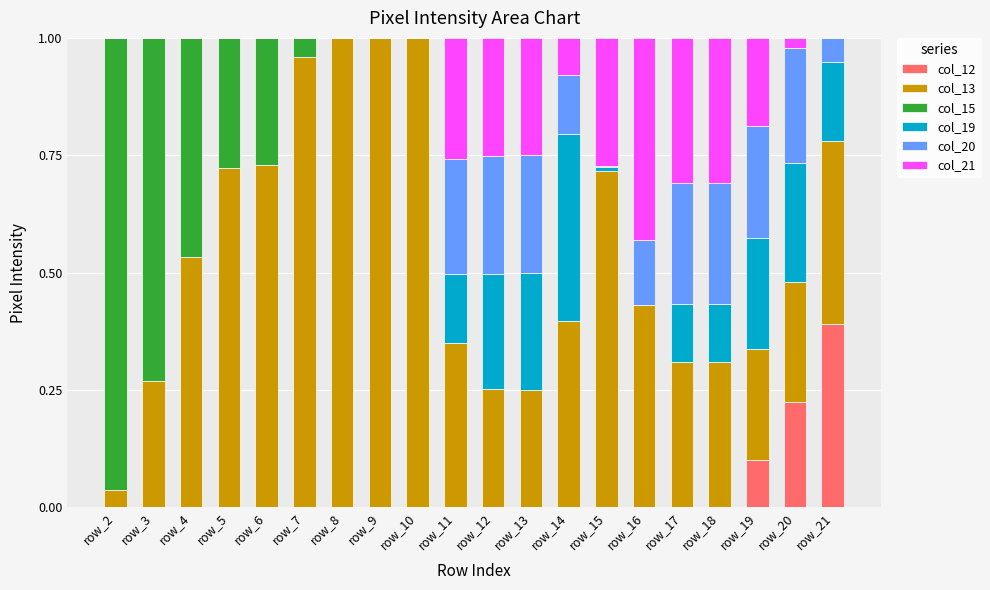

Which category has the highest value in the col_12 series?

row_21